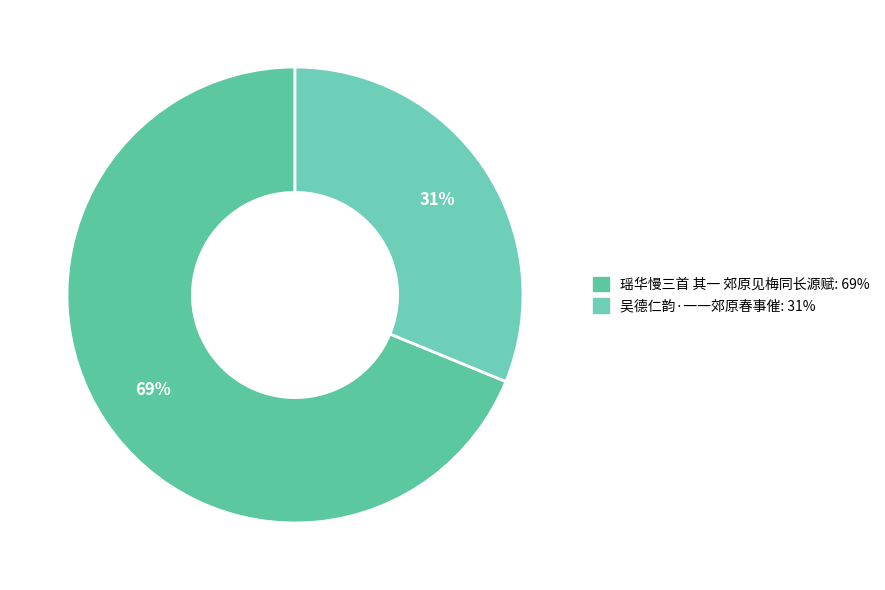

The 吴德仁韵·一一郊原春事催 slice represents 31% of the pie. True or false?

True